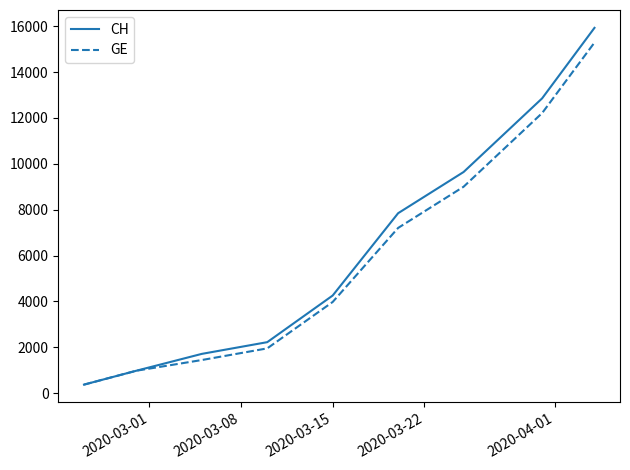

Which series has the widest spread of values?

CH